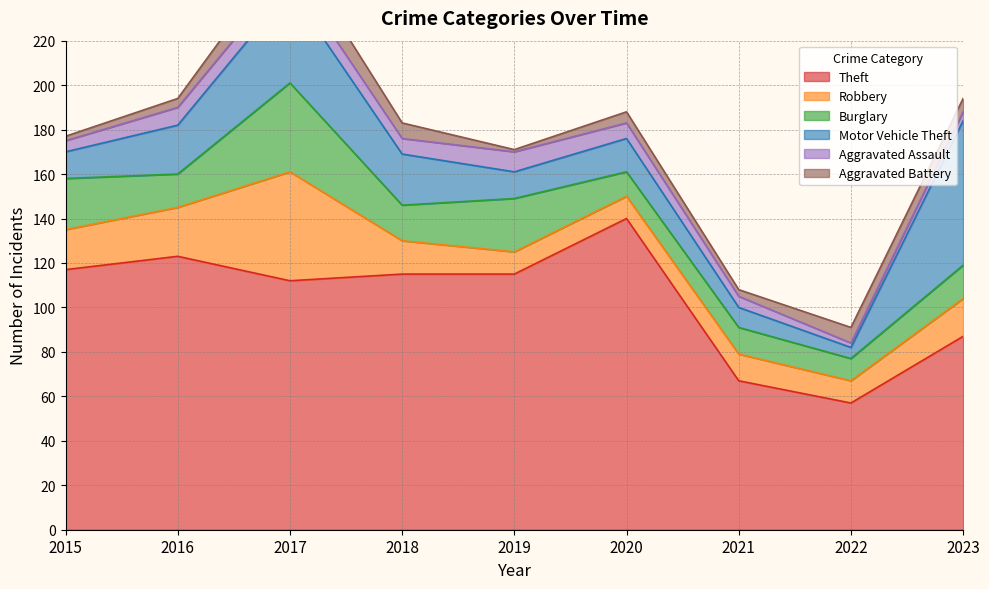

What is the difference between the maximum and minimum values in the Aggravated Assault series?

7